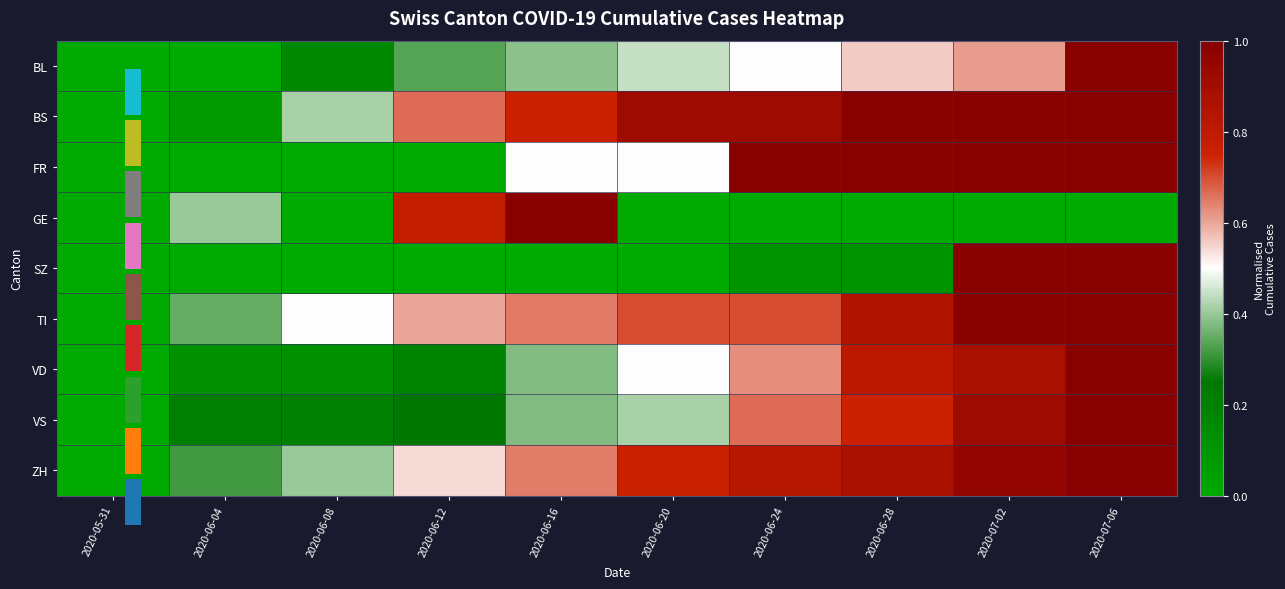

Where is FR nearest to the value 0?

2020-05-31